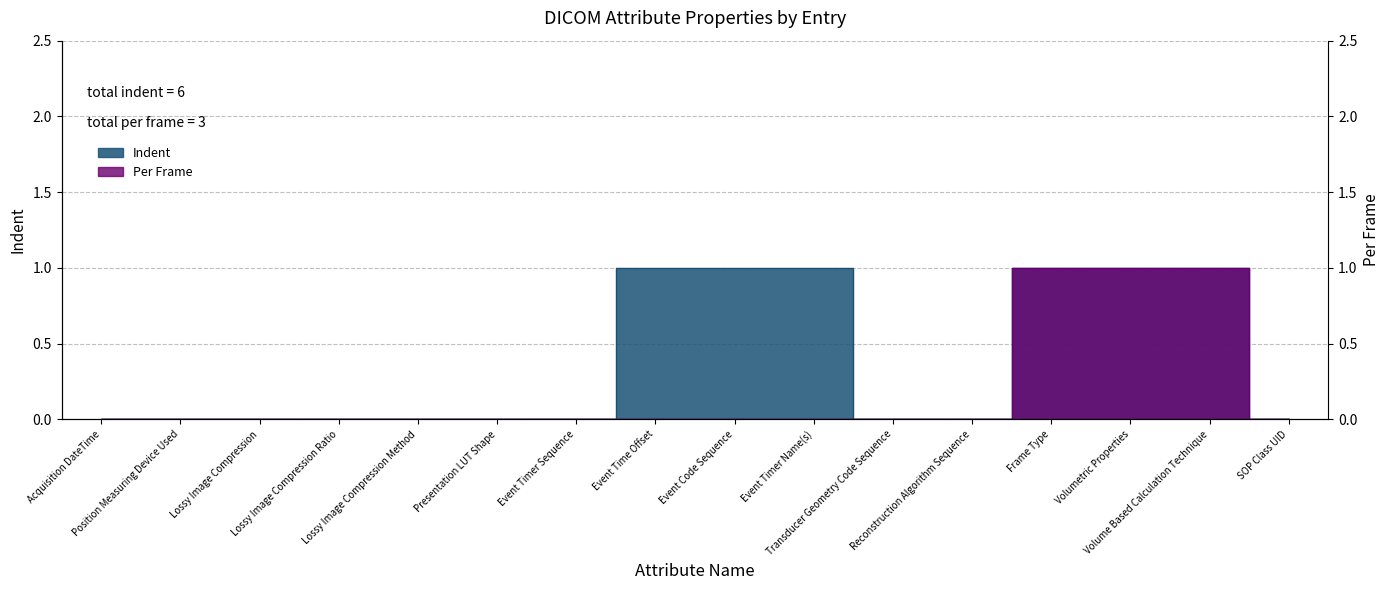

How many Per Frame values are between 0 and 1?

16